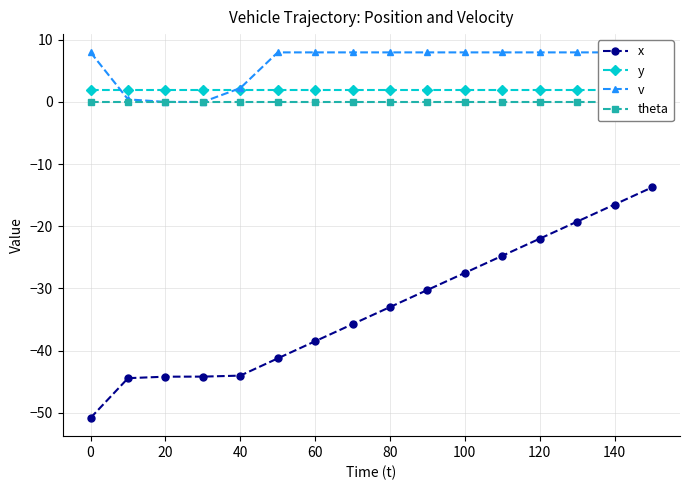

How many values in the x series exceed -33?

7